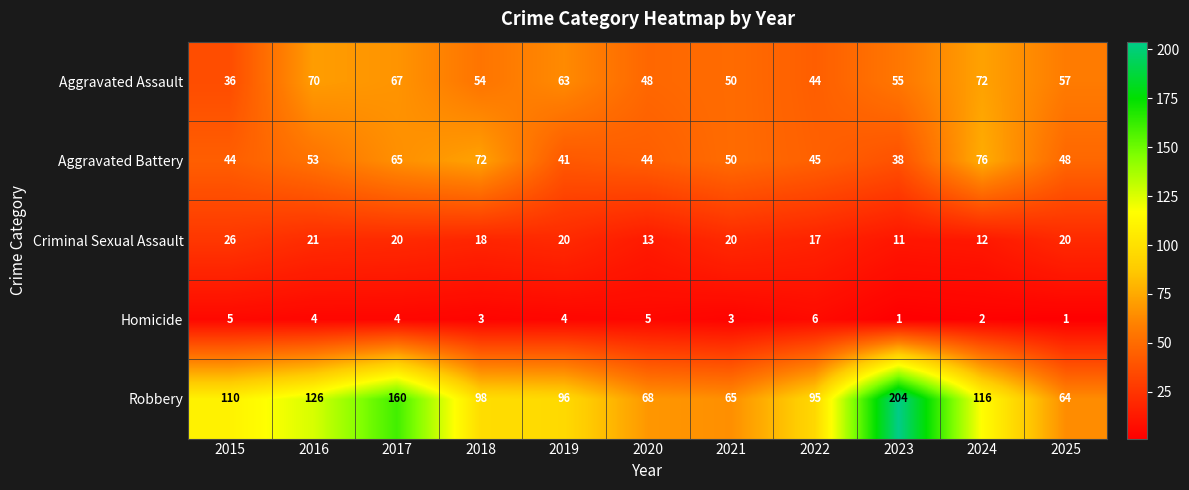

The Robbery series shows 95 at 2022. True or false?

True